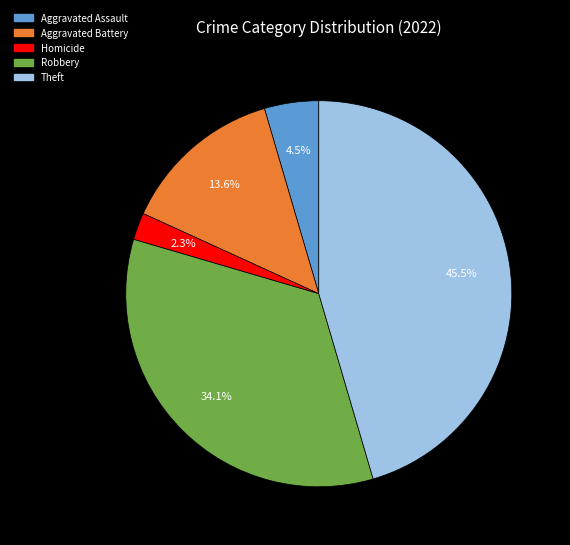

Is there any slice that represents more than half of the pie?

No